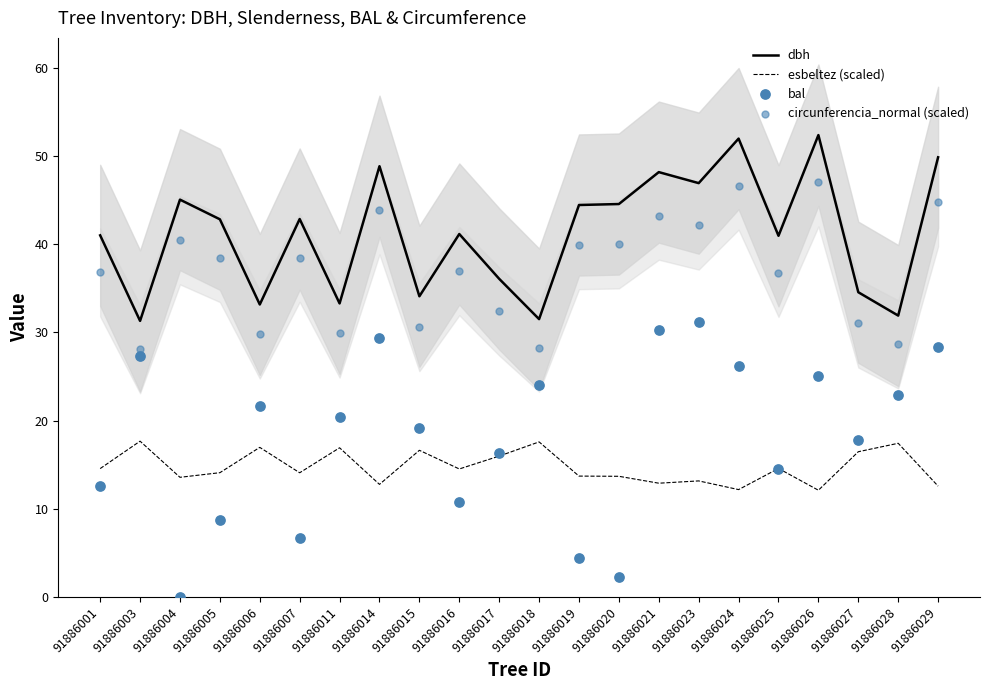

At which category is the sum across all series the highest?

91886024